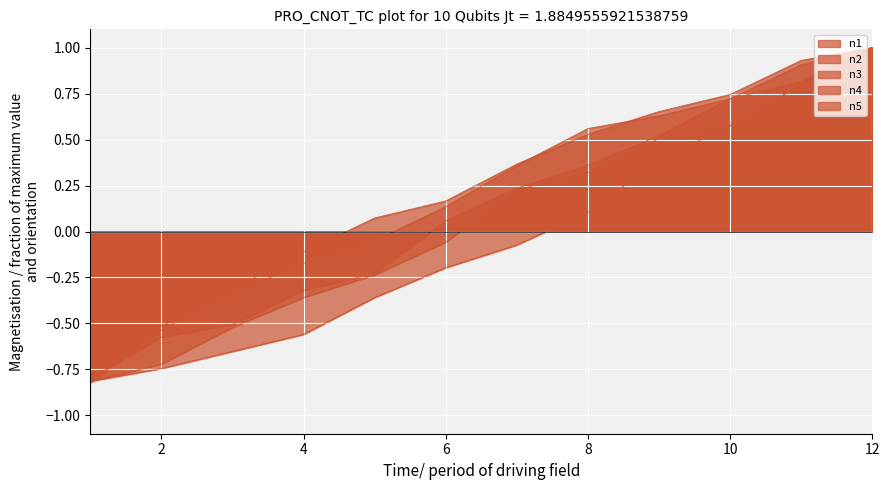

At 7, list the series in order from smallest to largest.

n4, n2, n3, n5, n1